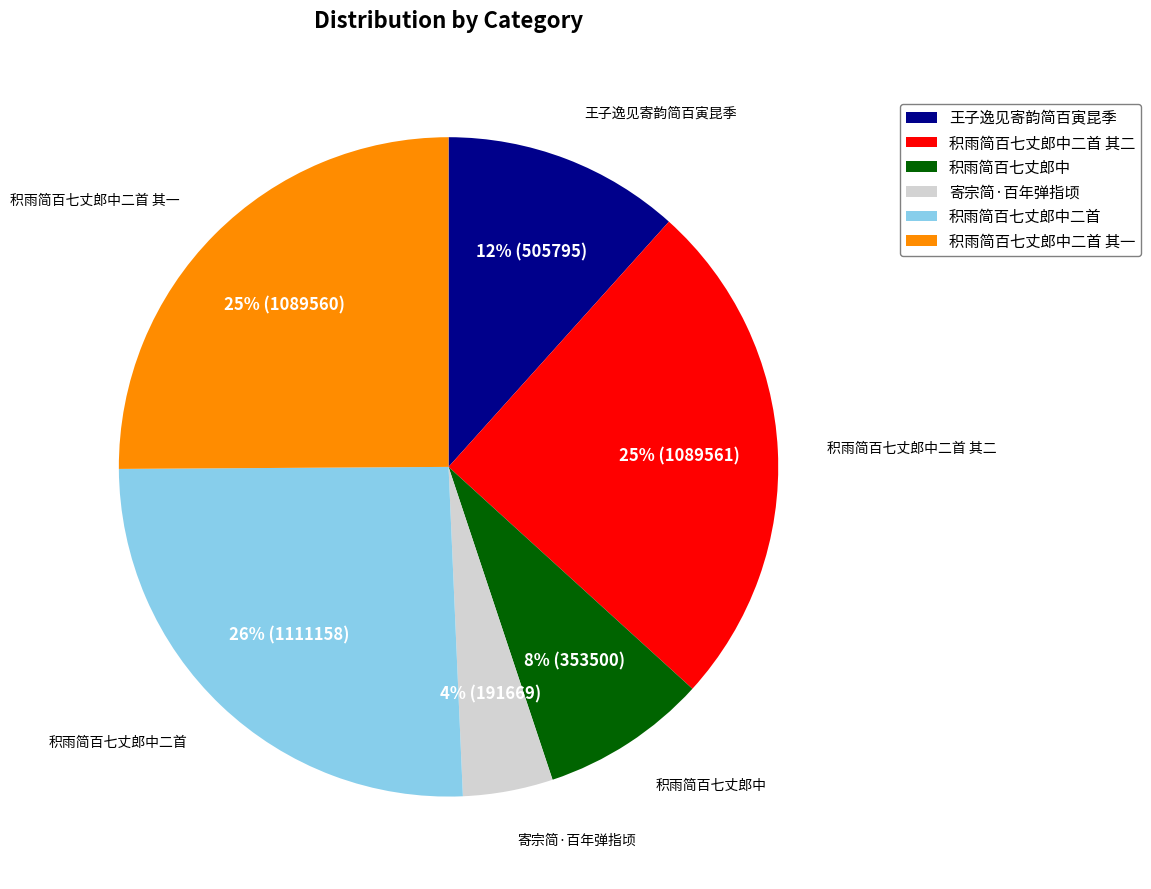

True or false: 积雨简百七丈郎中二首 其二 accounts for 34% of the total.

False